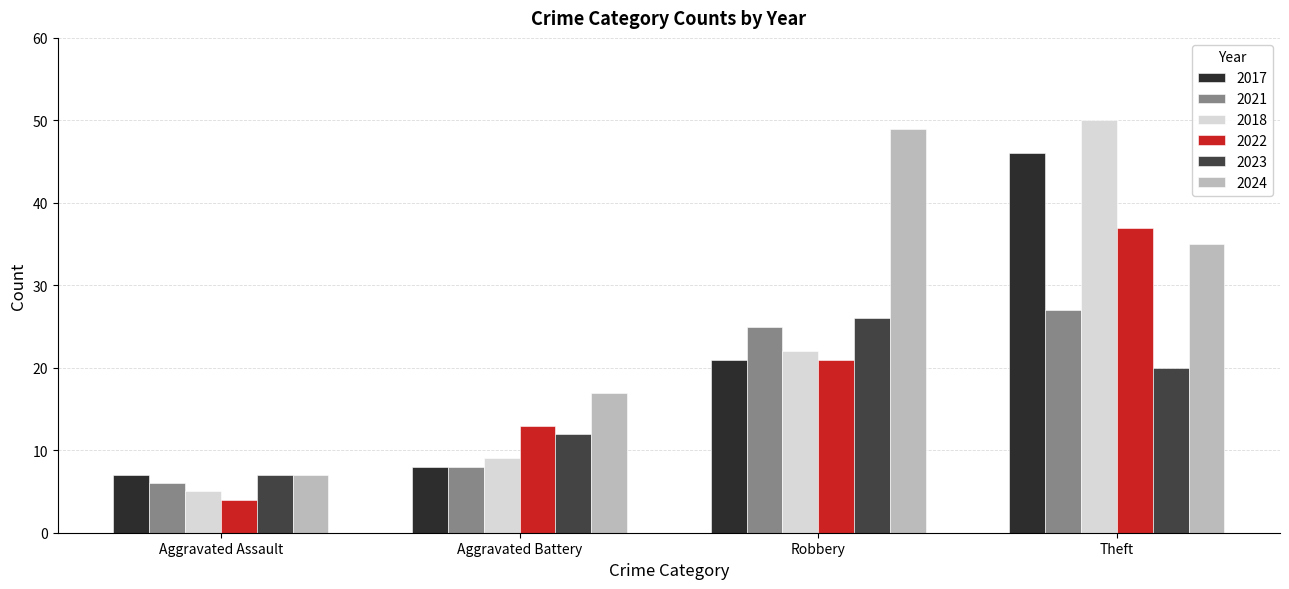

Rank the categories by 2021 value from highest to lowest.

Theft, Robbery, Aggravated Battery, Aggravated Assault